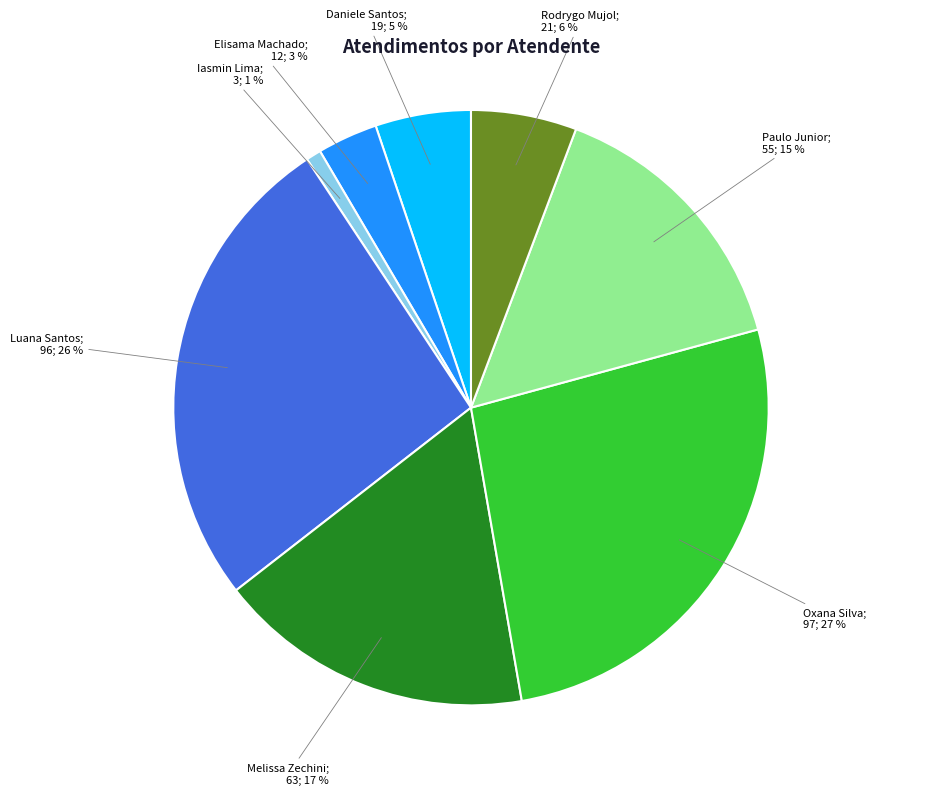

Is there a majority slice in this chart?

No